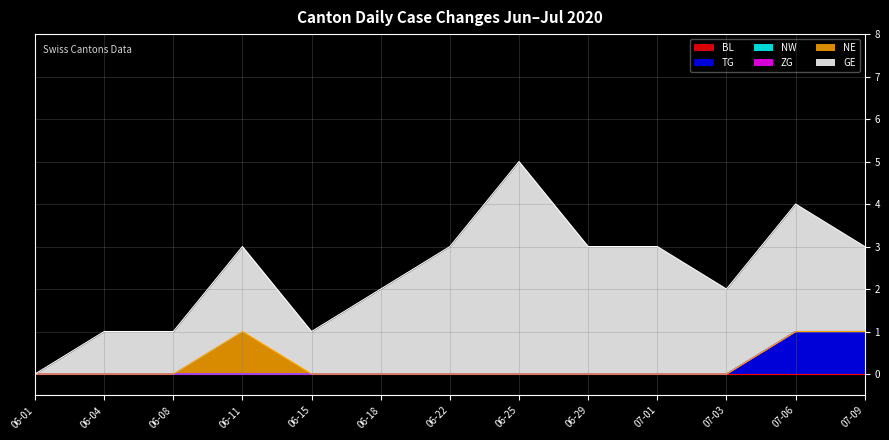

Between 2020-06-25 and 2020-06-29, which is larger?

2020-06-25